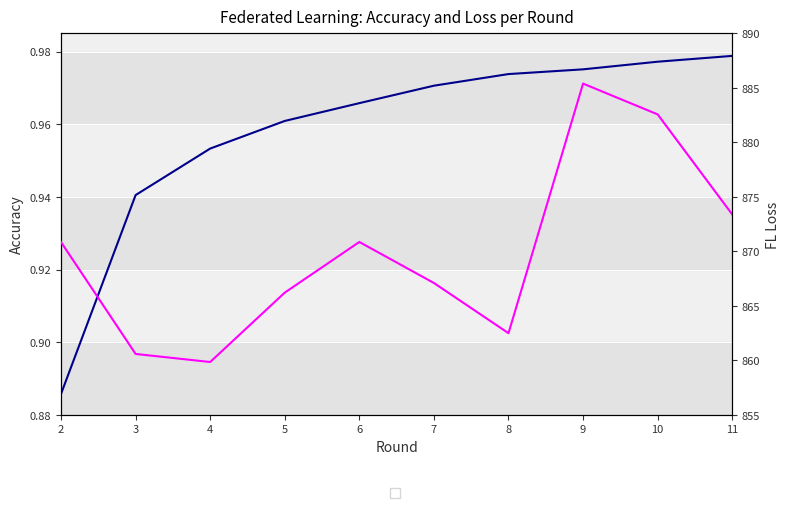

Which series has the widest spread of values?

fl